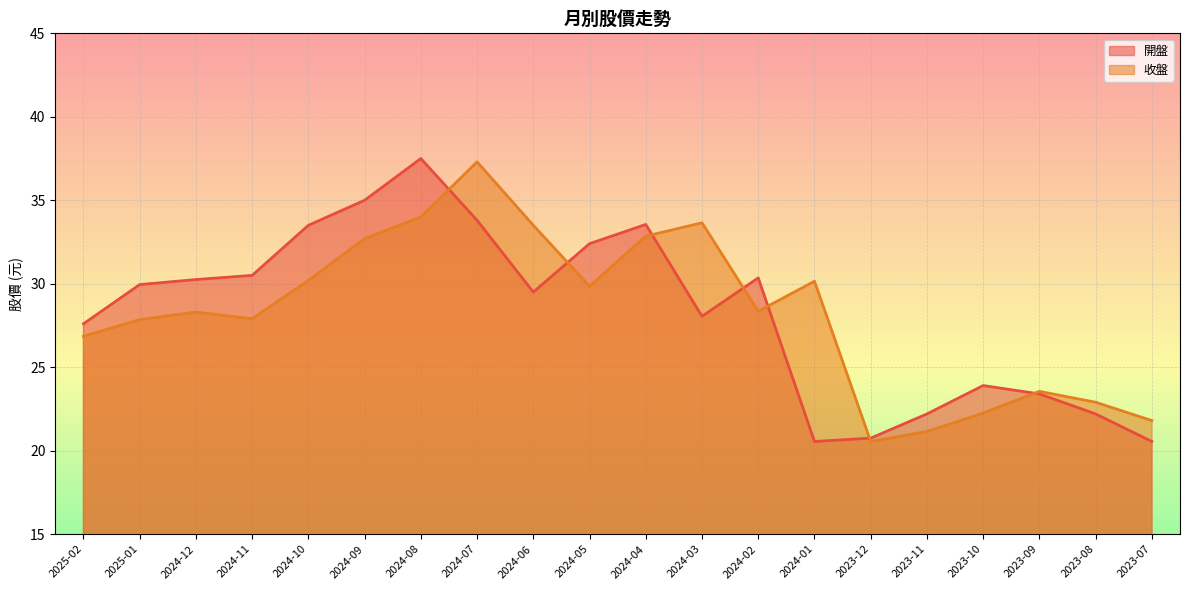

How many lines are shown in the chart?

2